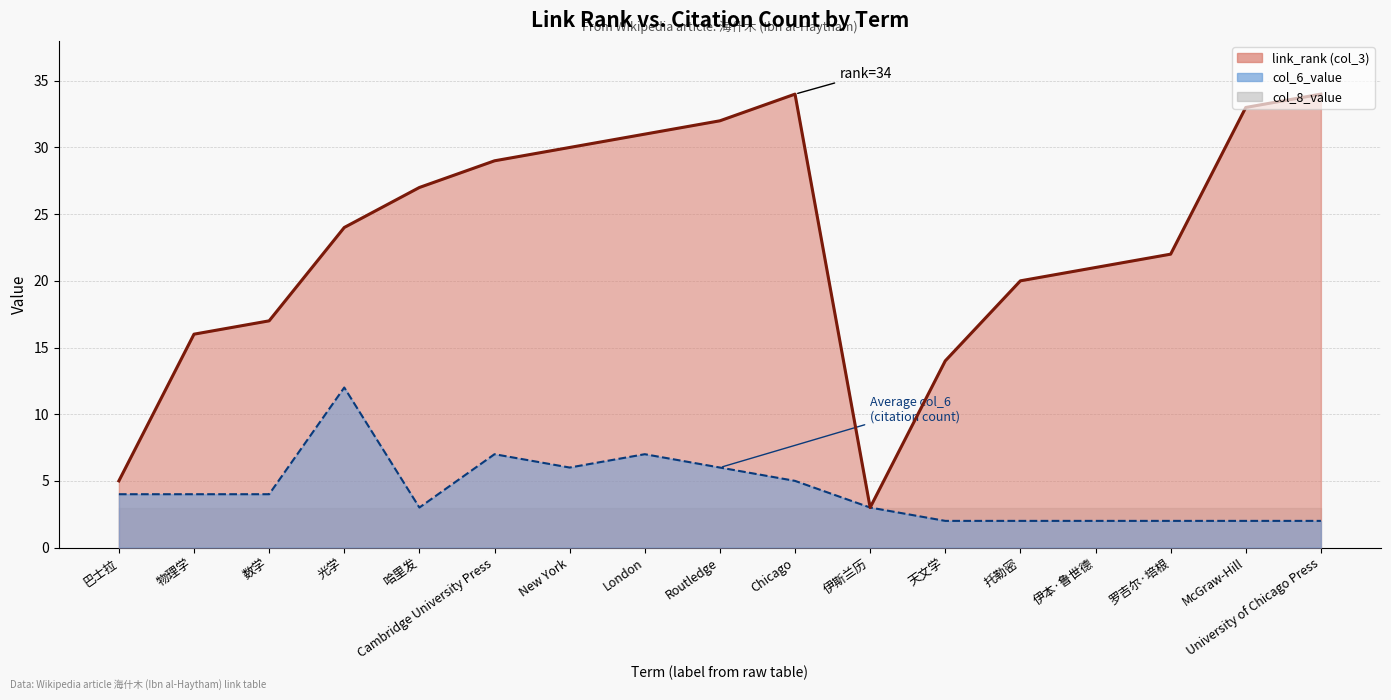

Which series has the largest total across all categories?

link_rank